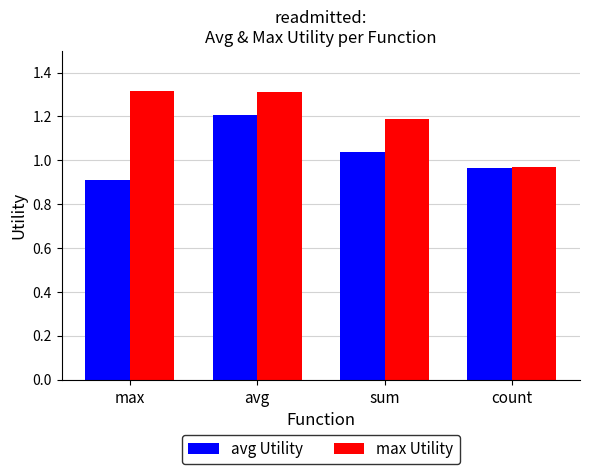

Read the avg Utility value at max.

0.9